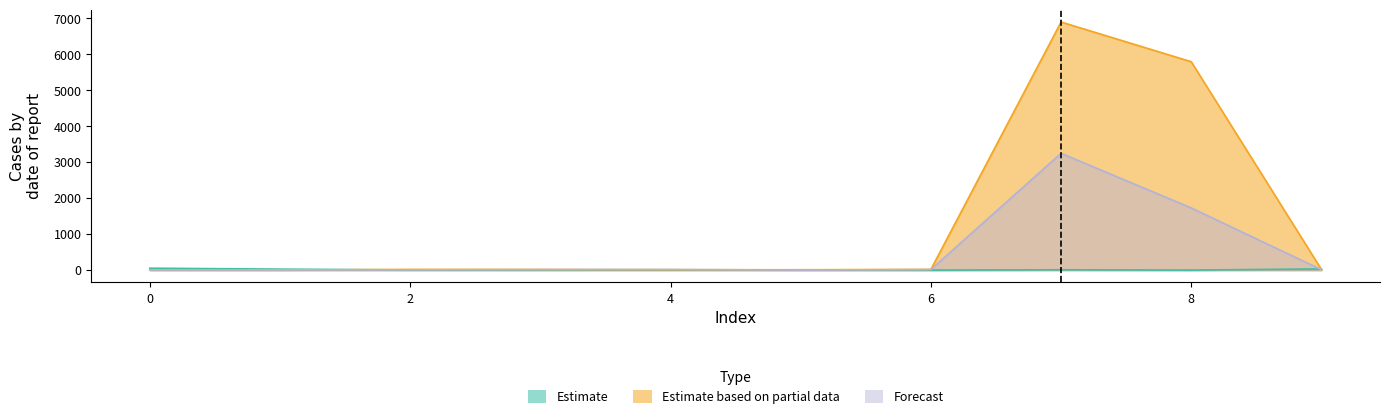

At which category is the sum across all series the highest?

7